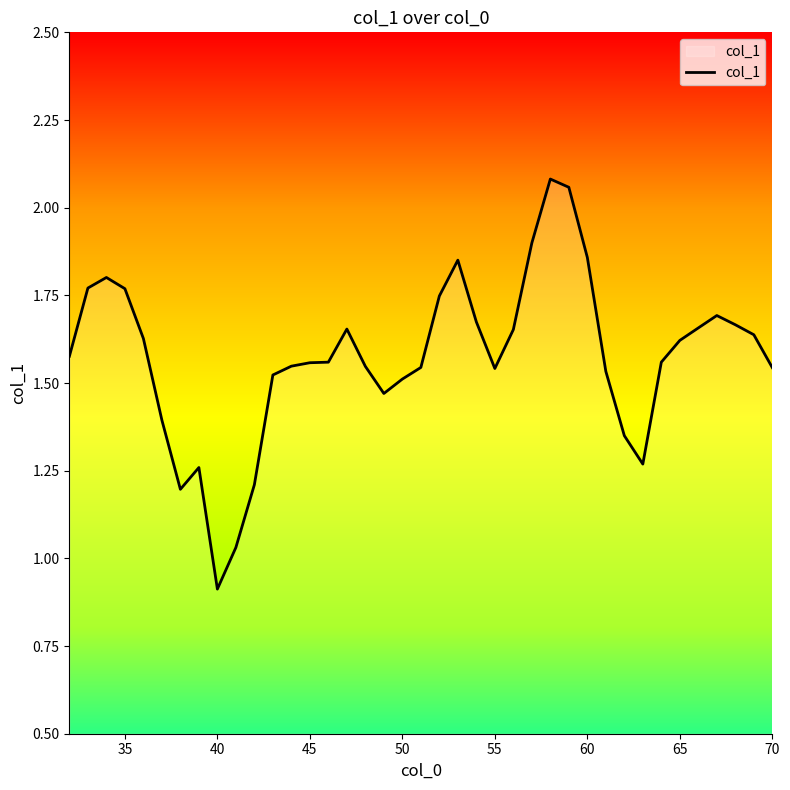

What is the smallest value displayed?

0.9